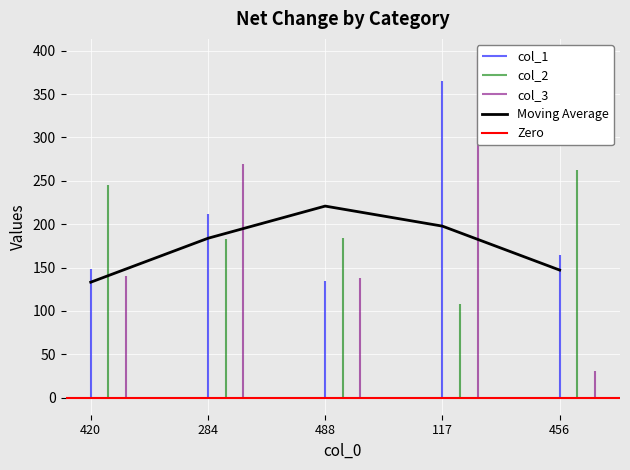

How many values in the col_2 series are below 184?

2